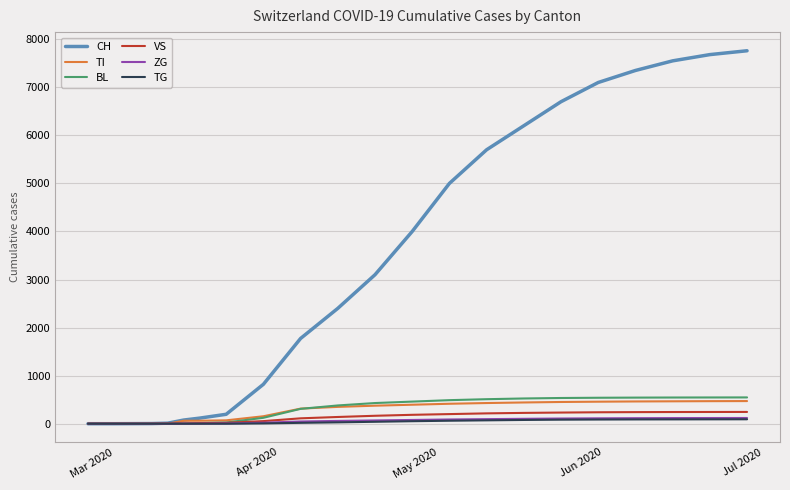

What is the maximum value shown in the chart?

7760